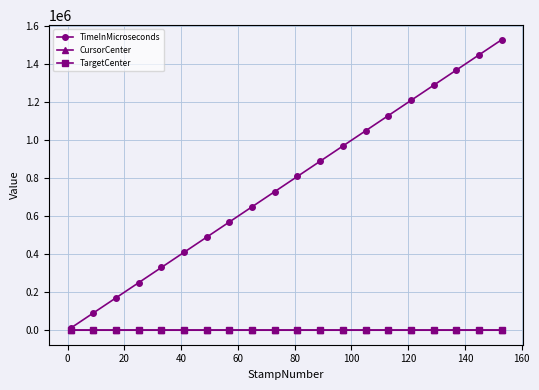

What is the maximum value for TimeInMicroseconds?

1530265